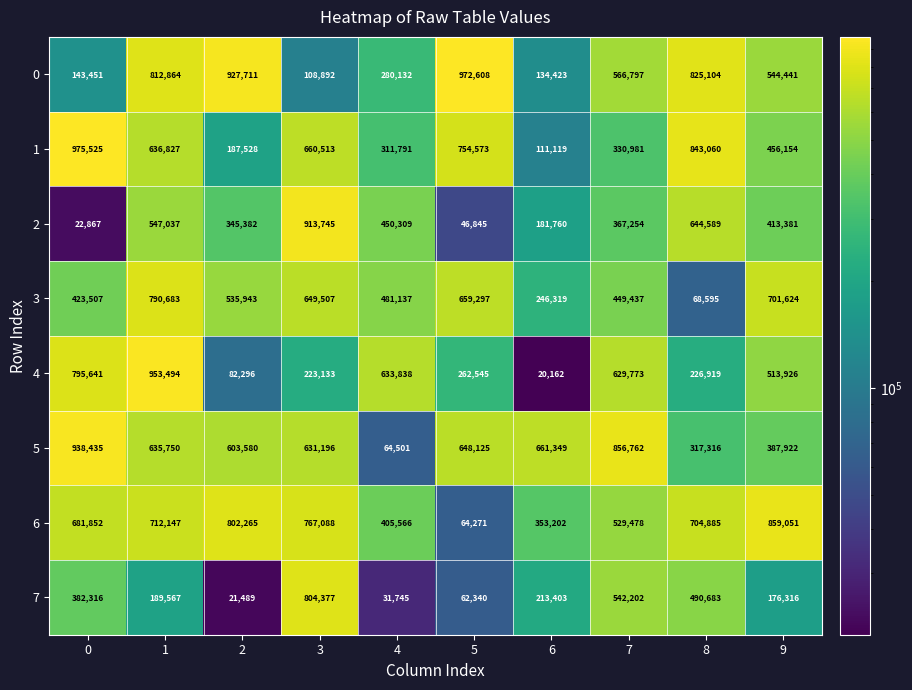

List the series in order of their peak value, highest first.

1, 0, 4, 5, 2, 6, 7, 3